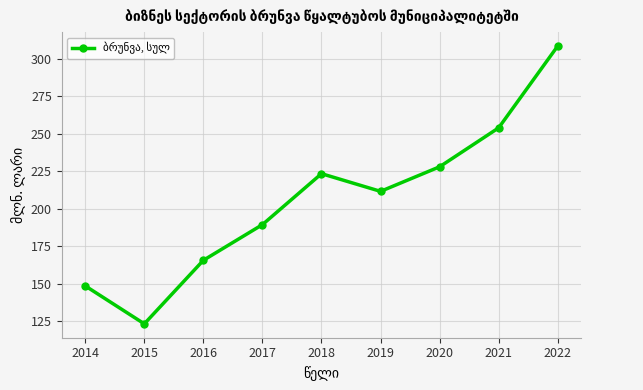

Reading left to right, extract all data points from this chart.

2014=148.4	2015=123.1	2016=165.5	2017=189.3	2018=223.3	2019=211.5	2020=227.9	2021=253.9	2022=308.5